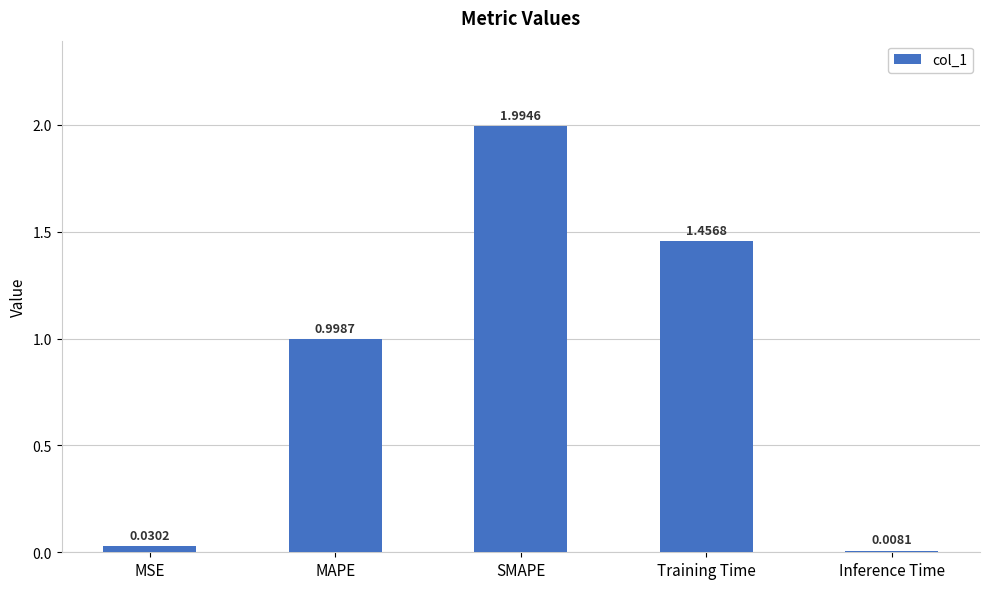

True or false: the data shows 1.0 at MAPE.

True